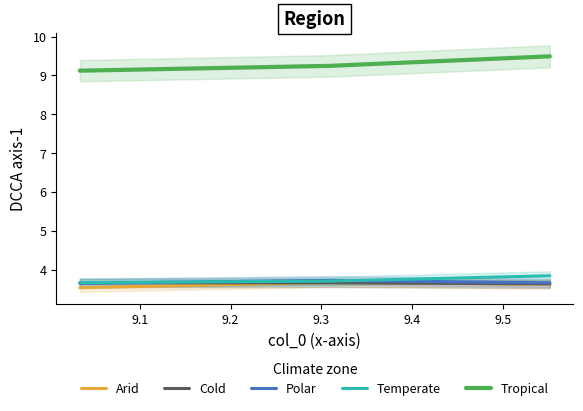

What is the difference between the maximum and minimum values in the Arid series?

0.1